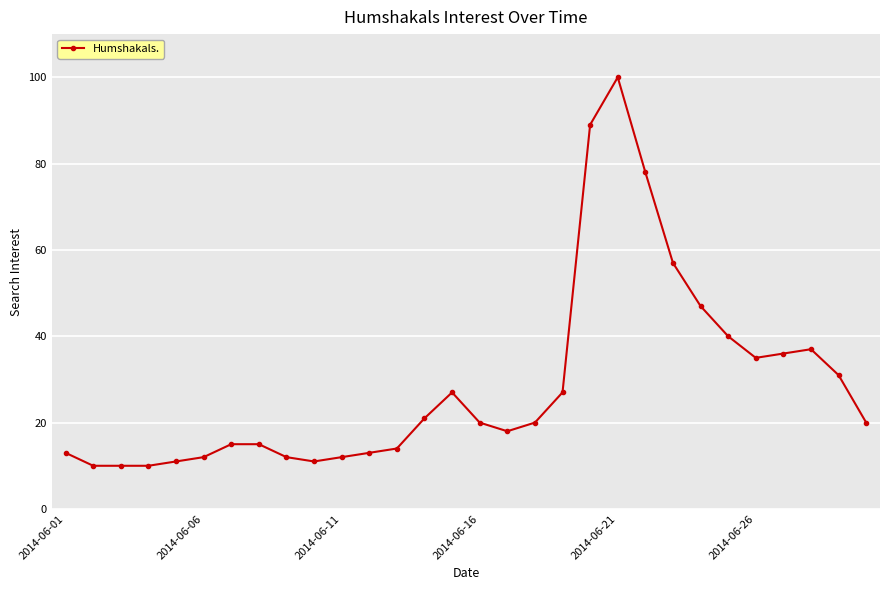

What is the value of the 3rd point from the left?

10